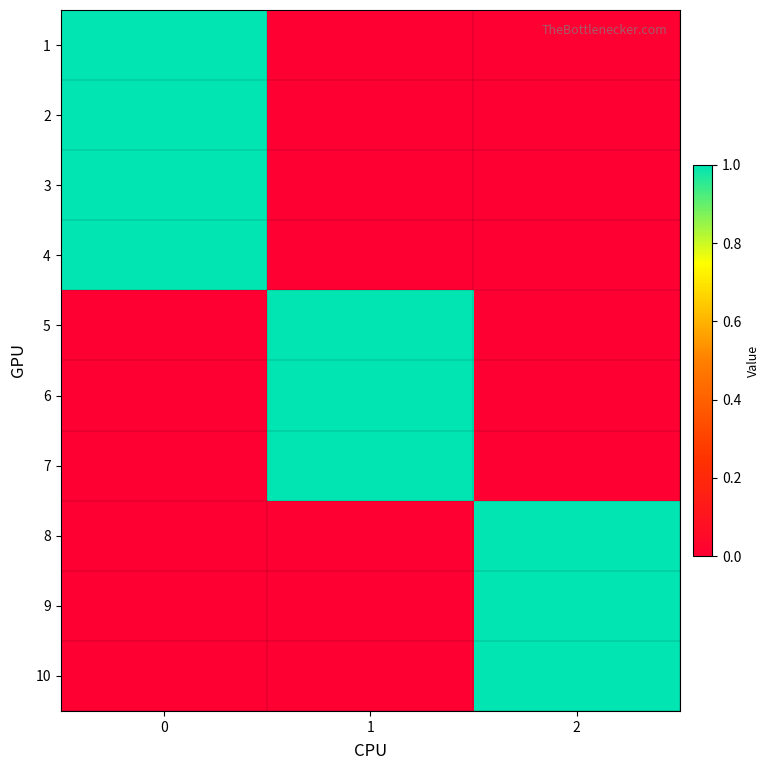

Rank the series at 0 from lowest to highest value.

5, 6, 7, 8, 9, 10, 1, 2, 3, 4